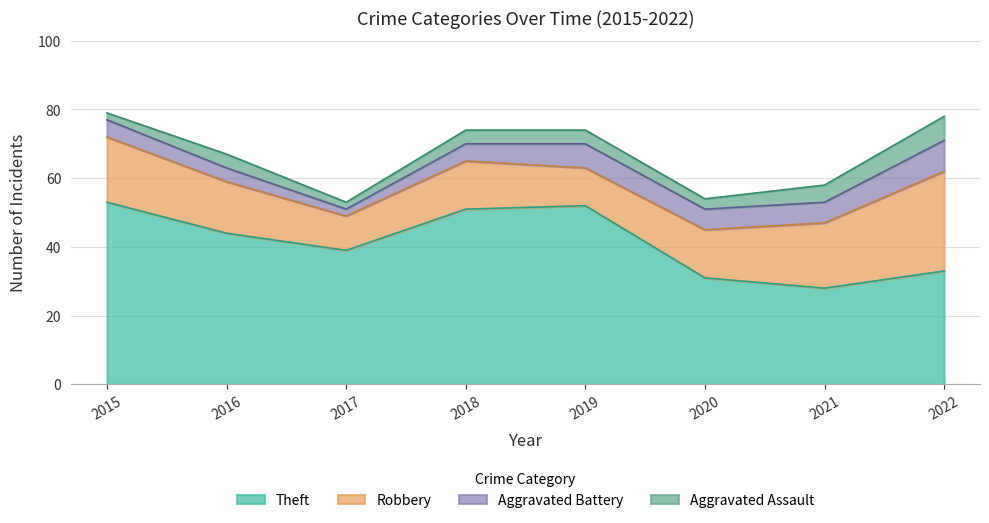

The value of Robbery at 2016 is 10. True or false?

False